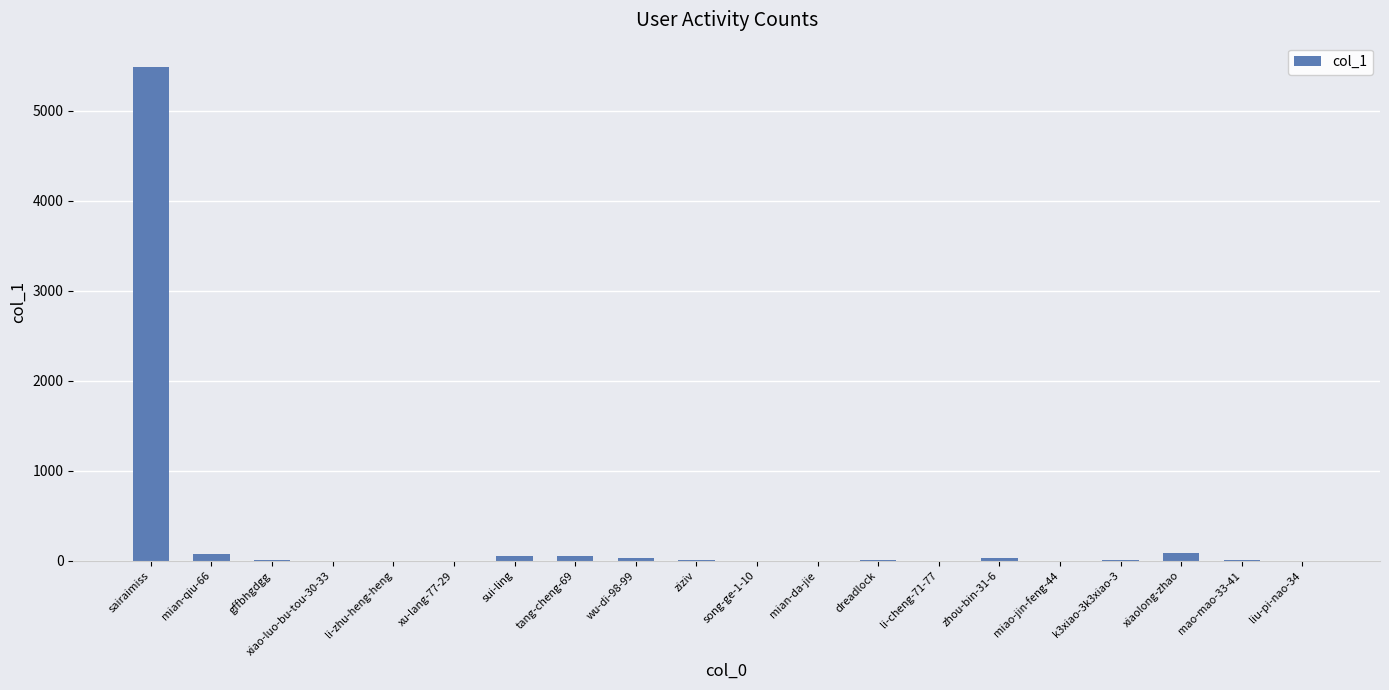

What is the average value?

291